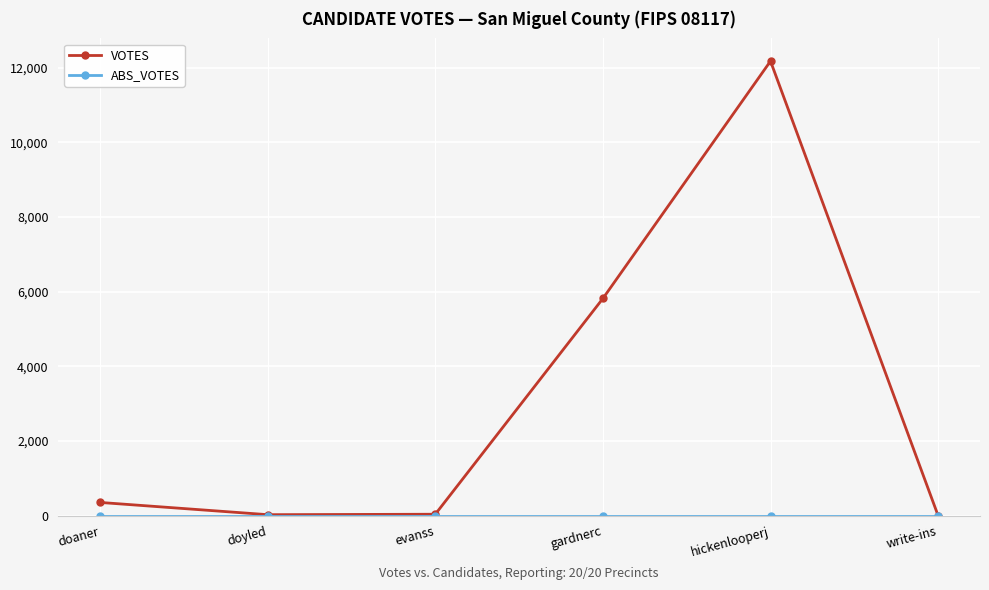

What is the difference between the highest and lowest values at doaner?

353